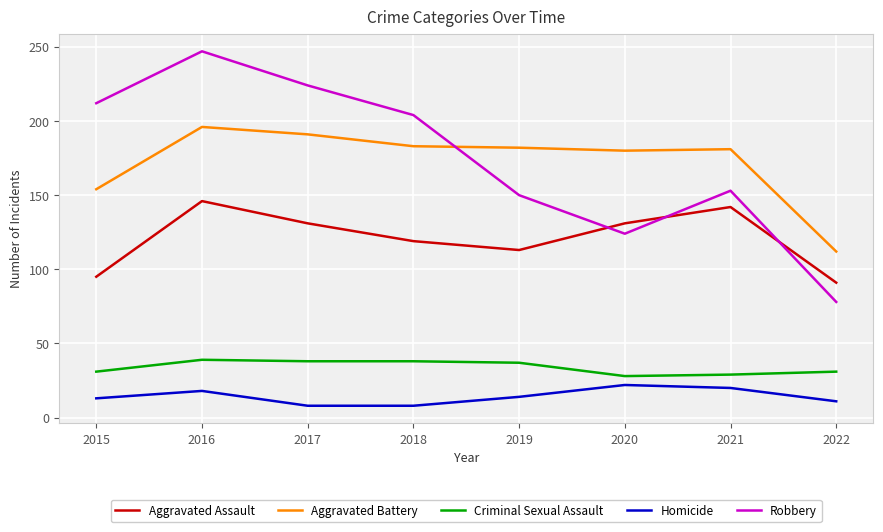

Between 2017 and 2022, which series saw the biggest shift?

Robbery